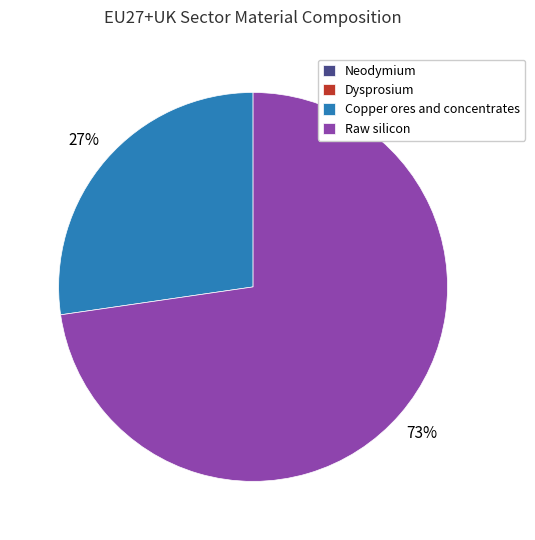

Is Raw silicon the majority of the pie?

Yes